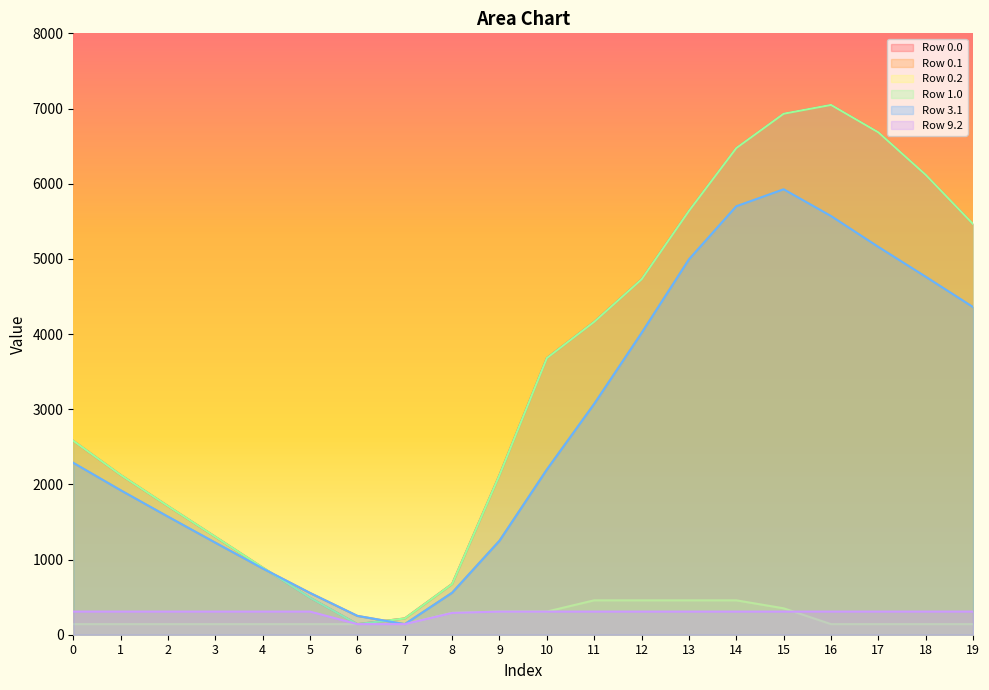

List the labels in order of Row 0.0 value, smallest first.

6, 7, 5, 8, 4, 3, 2, 9, 1, 0, 10, 11, 12, 19, 13, 18, 14, 17, 15, 16